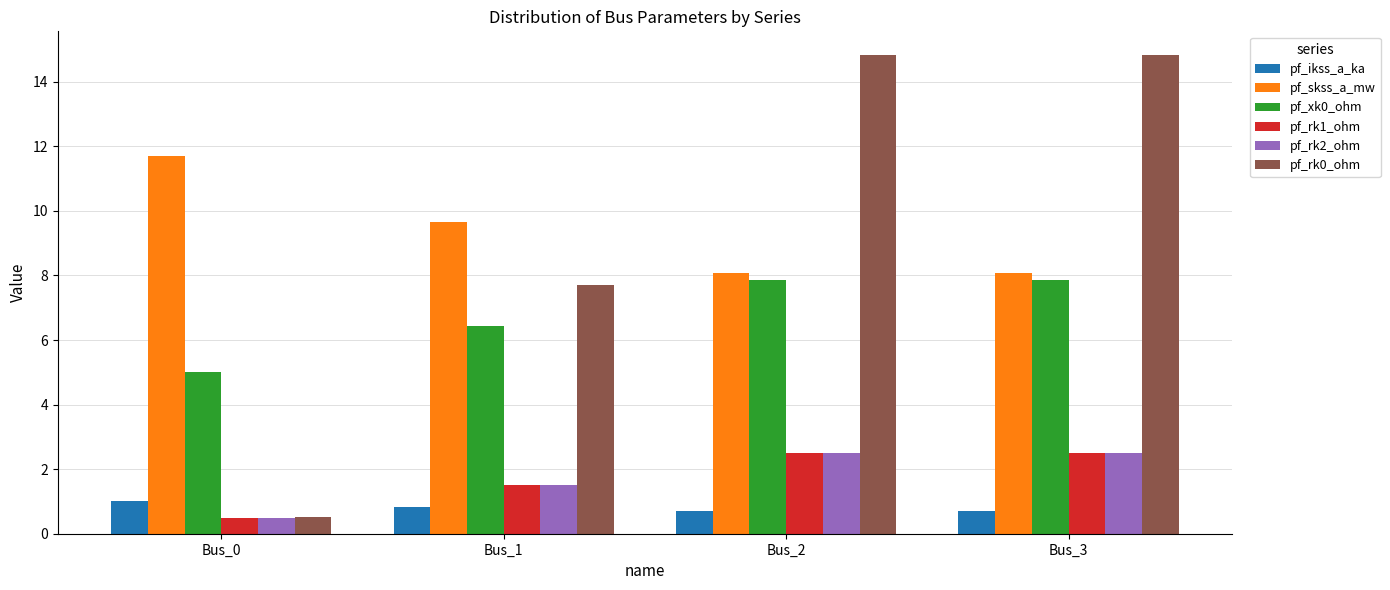

How many data points does each series have?

4